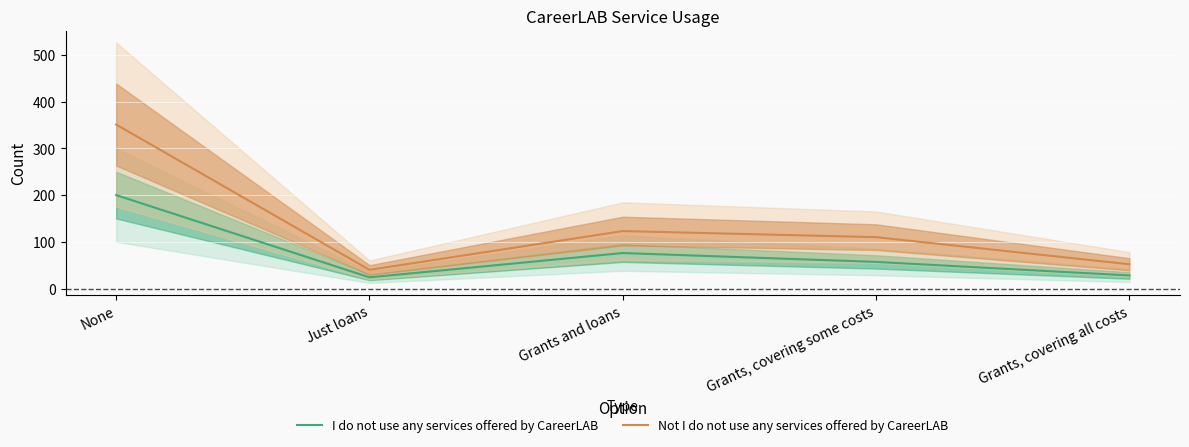

True or false: I do not use any services offered by CareerLAB has a value of 200 at None.

True